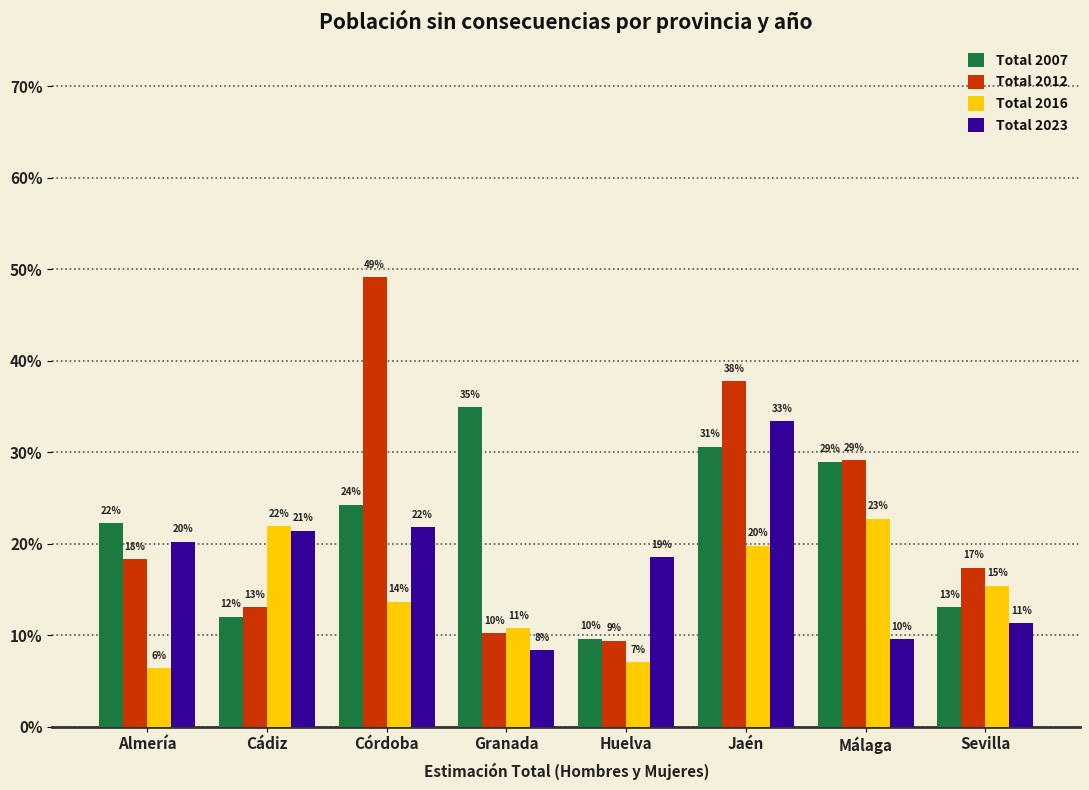

Are the bars grouped side by side (vs. stacked)?

Yes